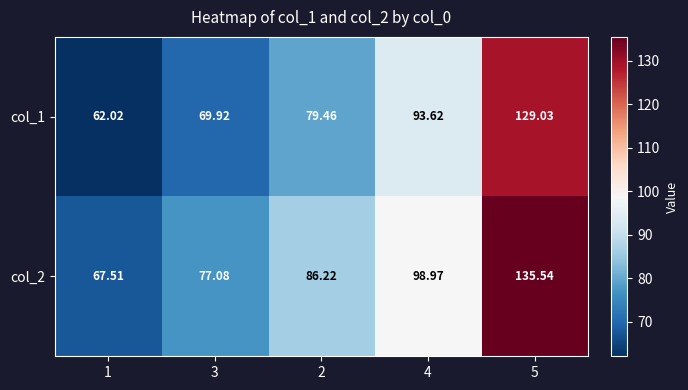

At how many categories does at least one series exceed 93?

2